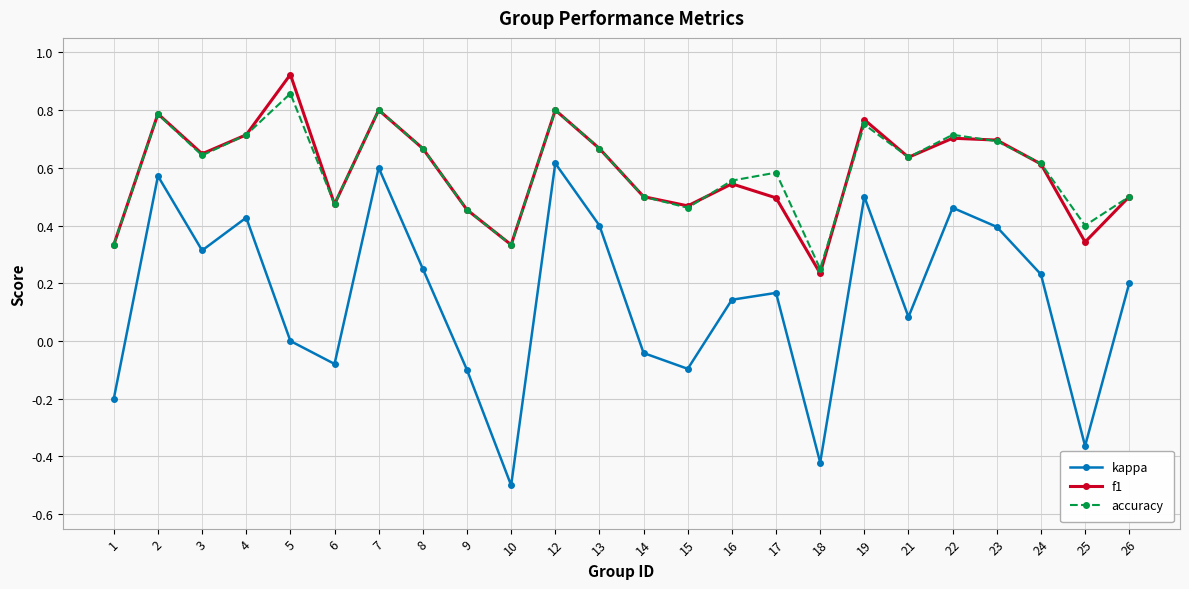

How many data points does each series have?

24